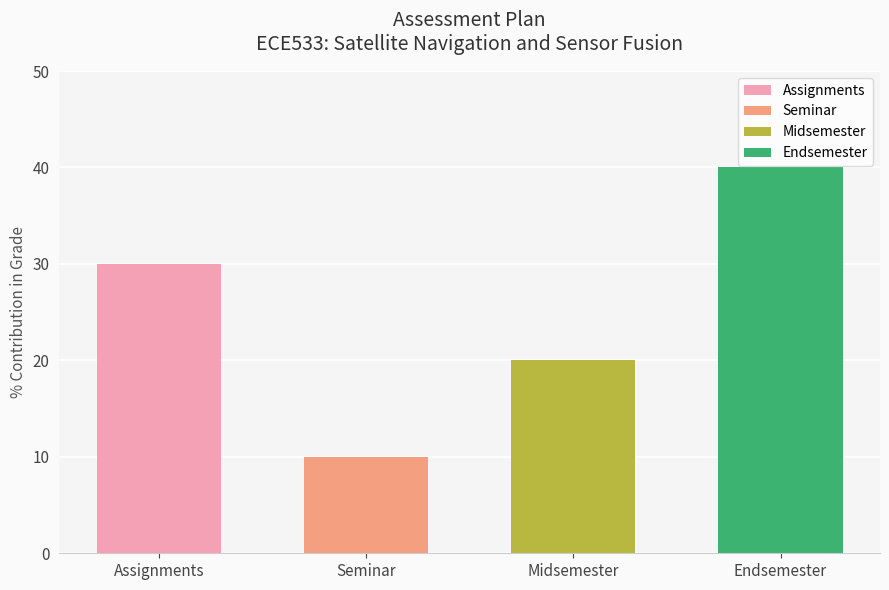

Read the value at Endsemester, to the nearest 10.

40